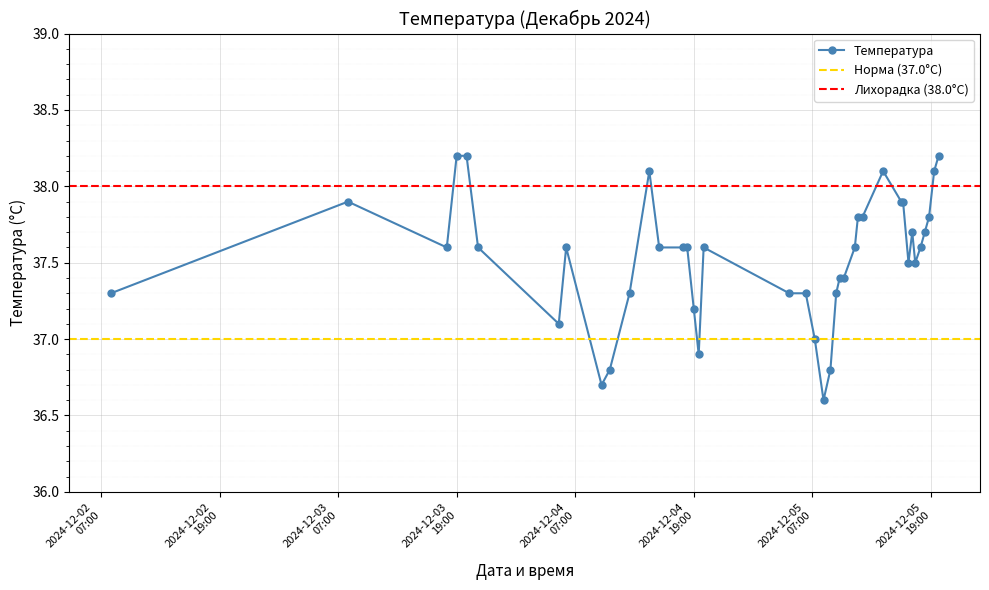

What value does the data have at 2024-12-05 17:25?

37.5